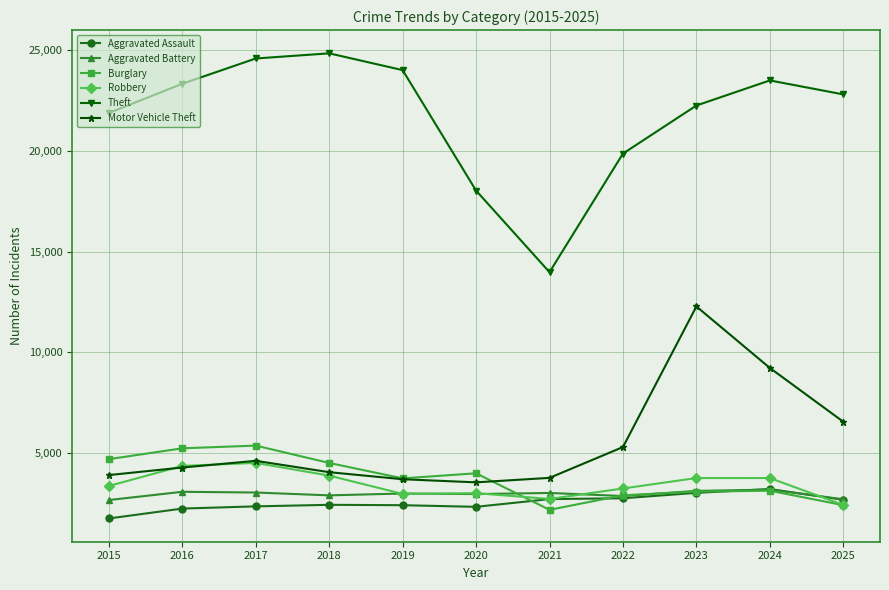

Which series has the largest total across all categories?

Theft